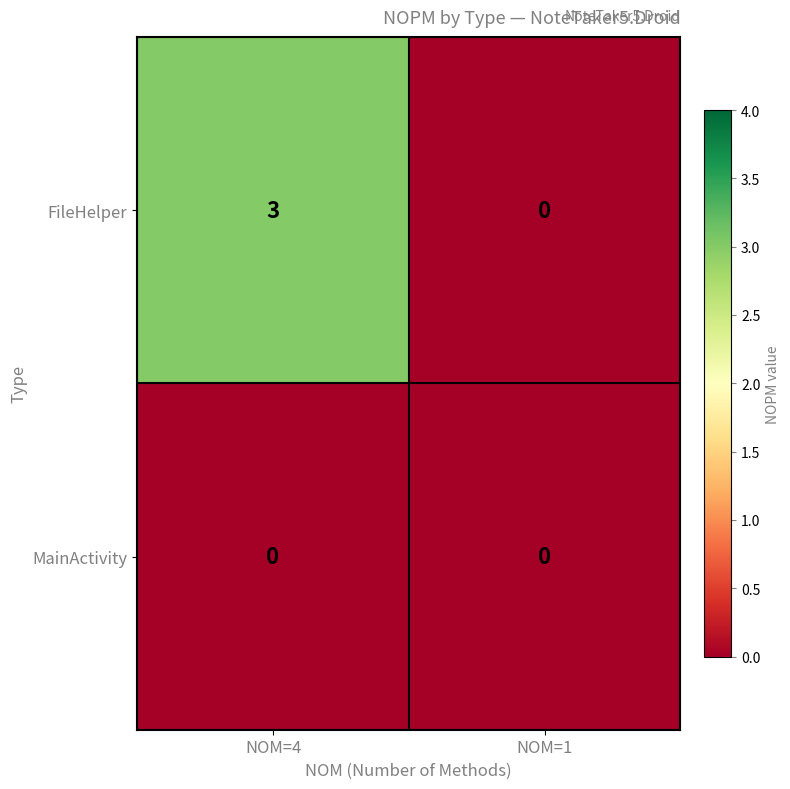

Reading left to right, list all the values displayed in this chart.

FileHelper: 3	0
MainActivity: 0	0